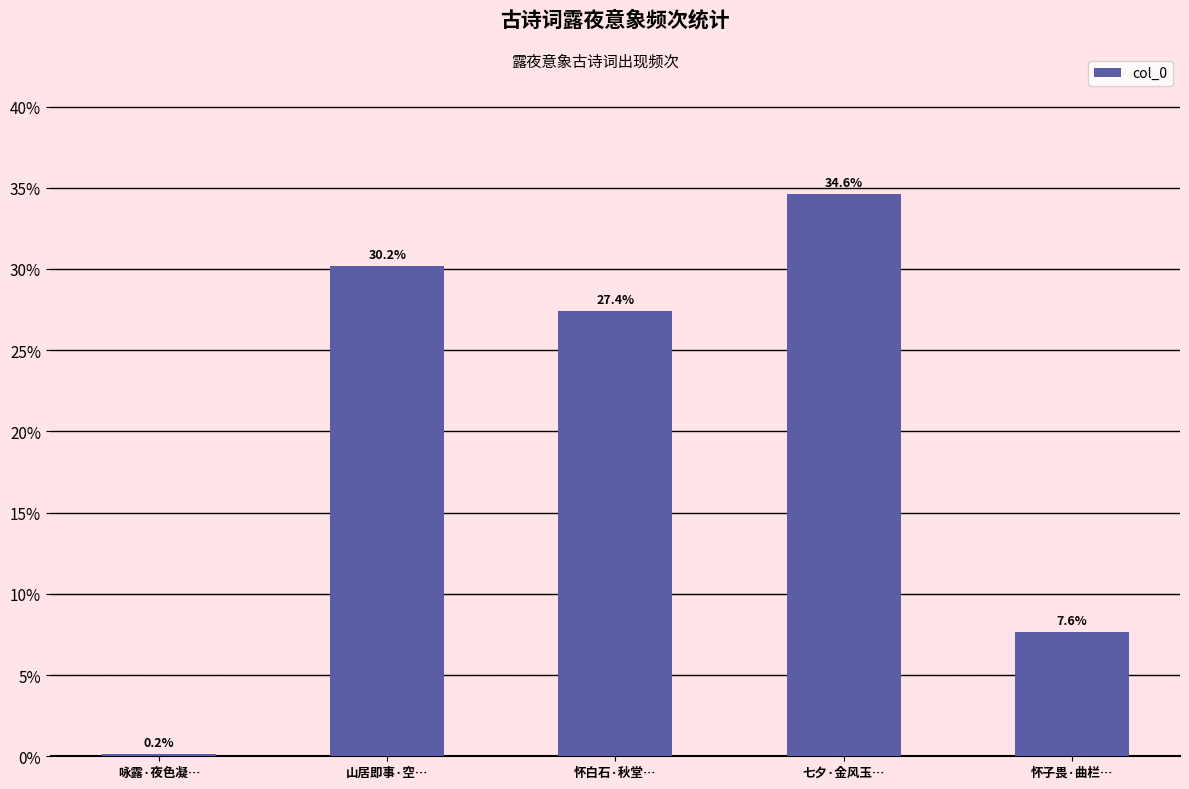

List the labels in order of value, smallest first.

咏露·夜色凝…, 怀子畏·曲栏…, 怀白石·秋堂…, 山居即事·空…, 七夕·金风玉…